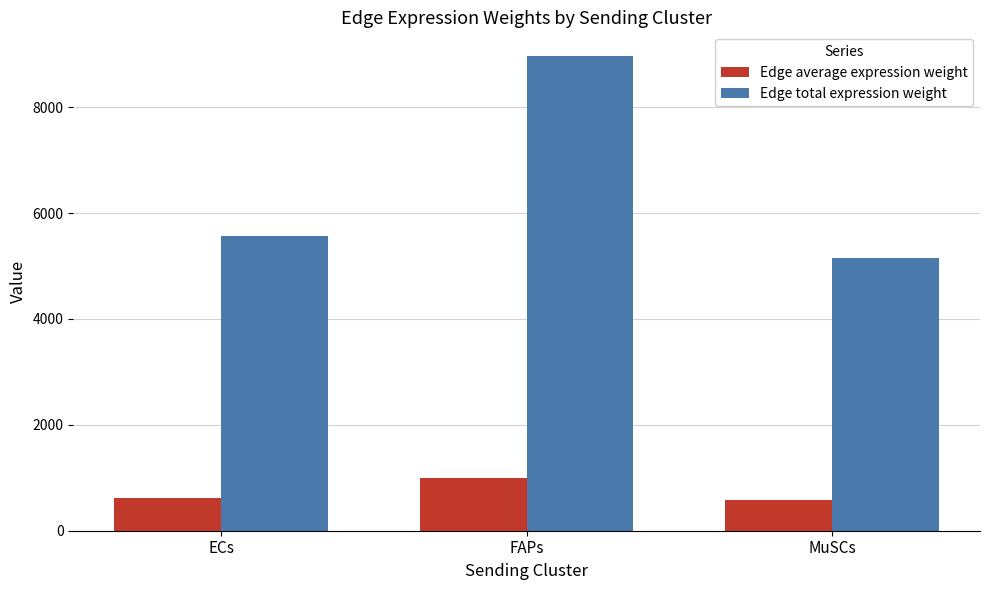

Is the value of Edge average expression weight at MuSCs greater than the value of Edge total expression weight at MuSCs?

No